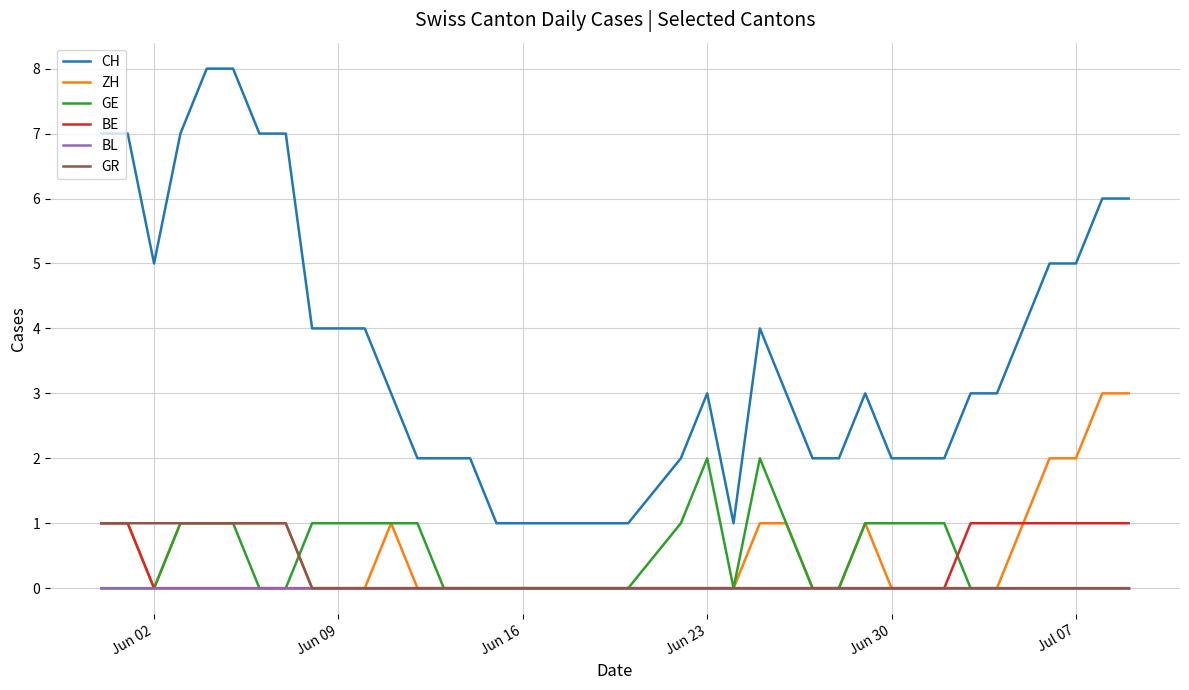

True or false: GE and CH intersect in this chart.

False